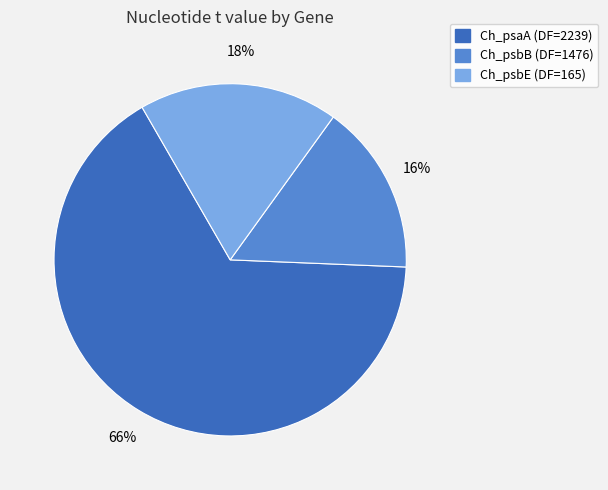

What is the majority slice?

Ch_psaA (DF=2239)